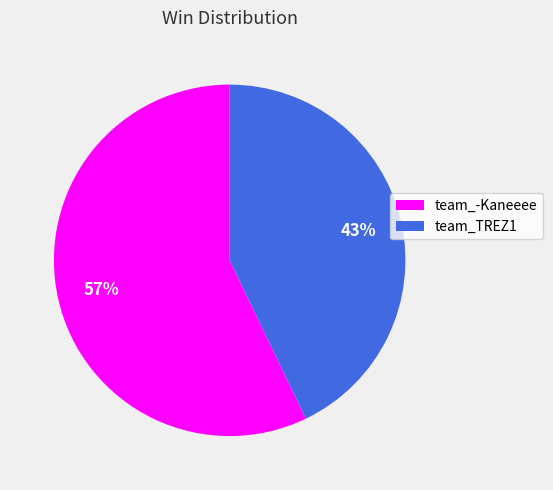

To the nearest percent, what is the difference between the largest and smallest slice percentages?

14%